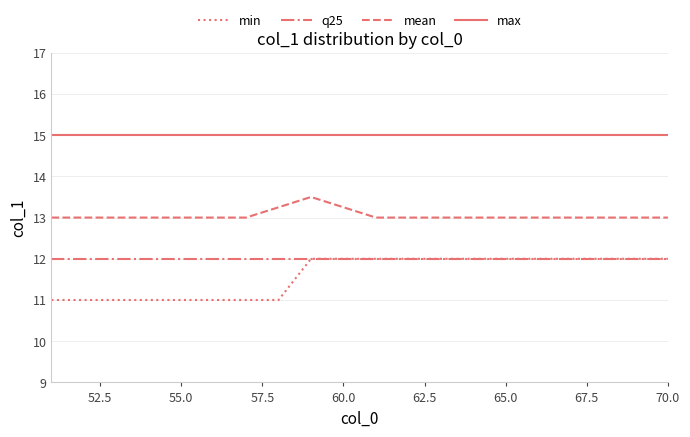

Does the chart have visible grid lines?

Yes